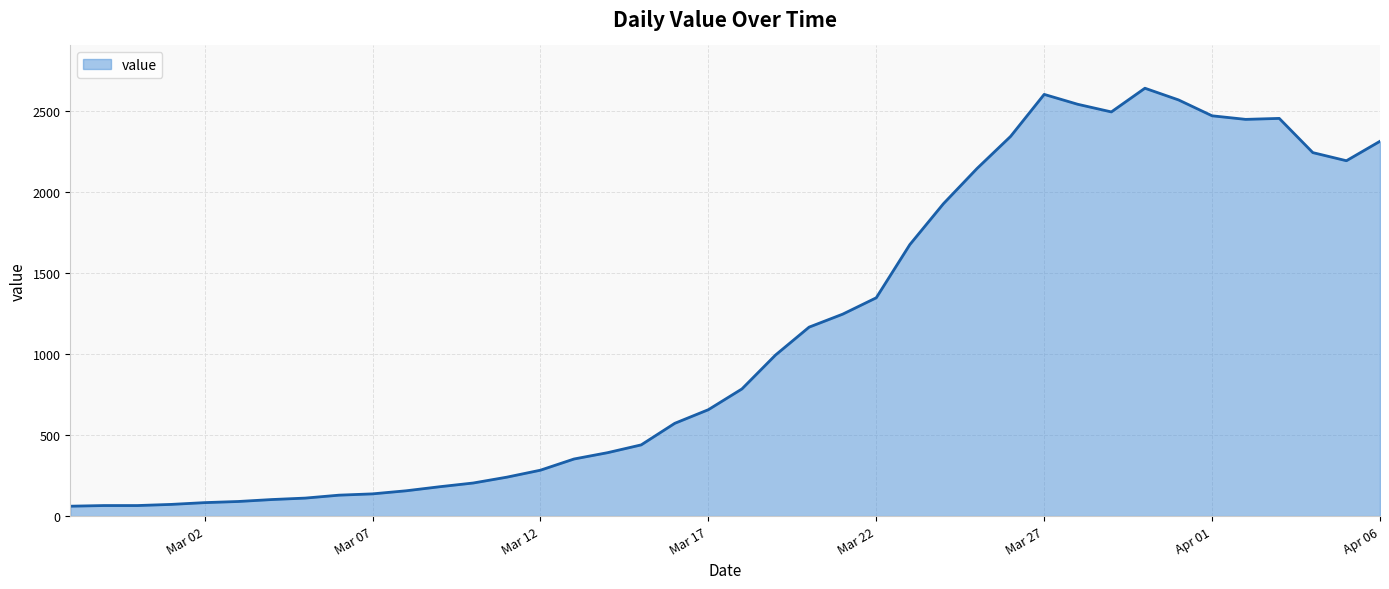

True or false: the data has more than 0 interior local peaks.

True